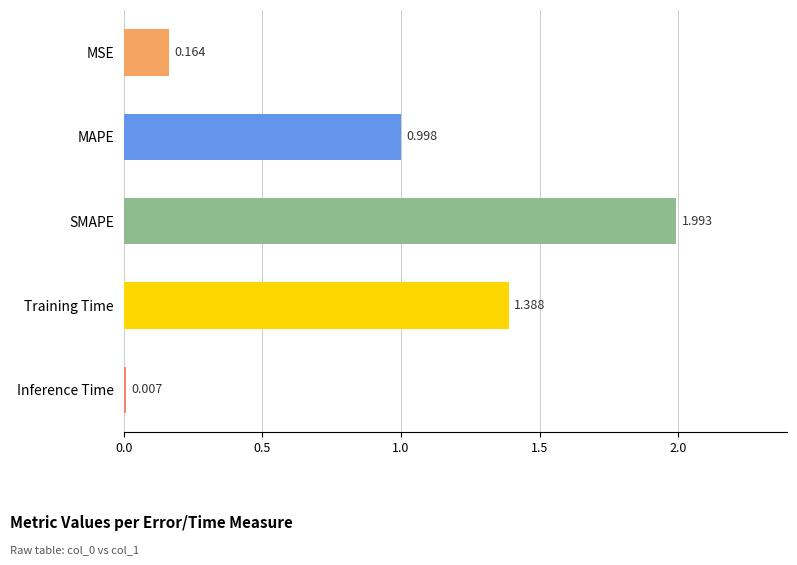

Which has a higher value, MSE or MAPE?

MAPE